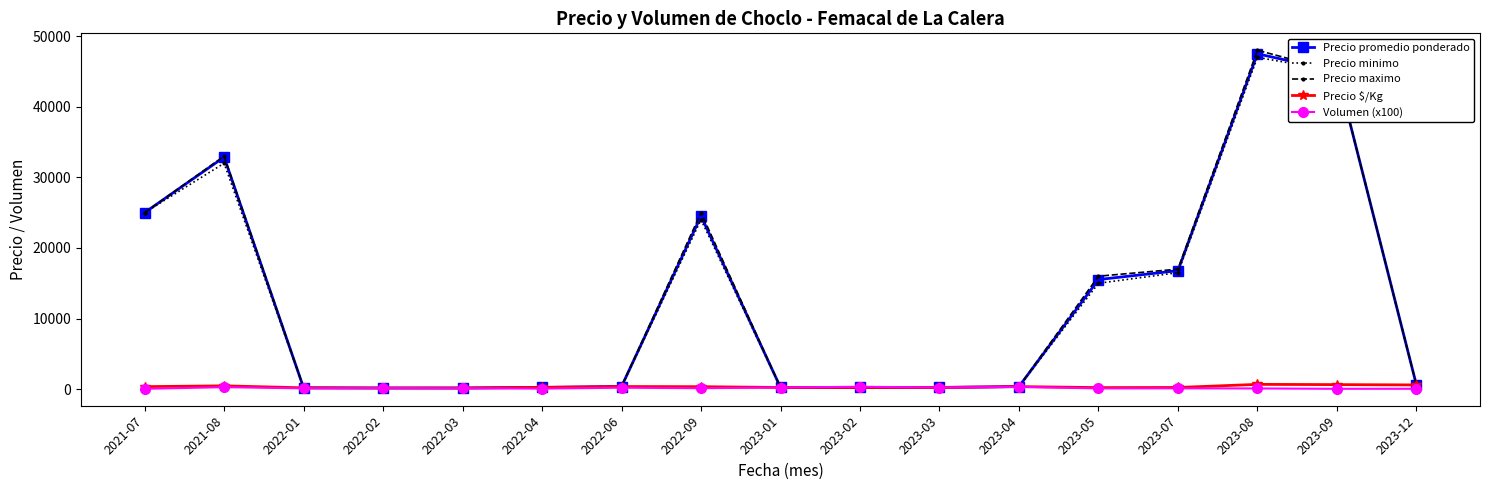

True or false: Precio maximo has more than 1 interior local peaks.

True